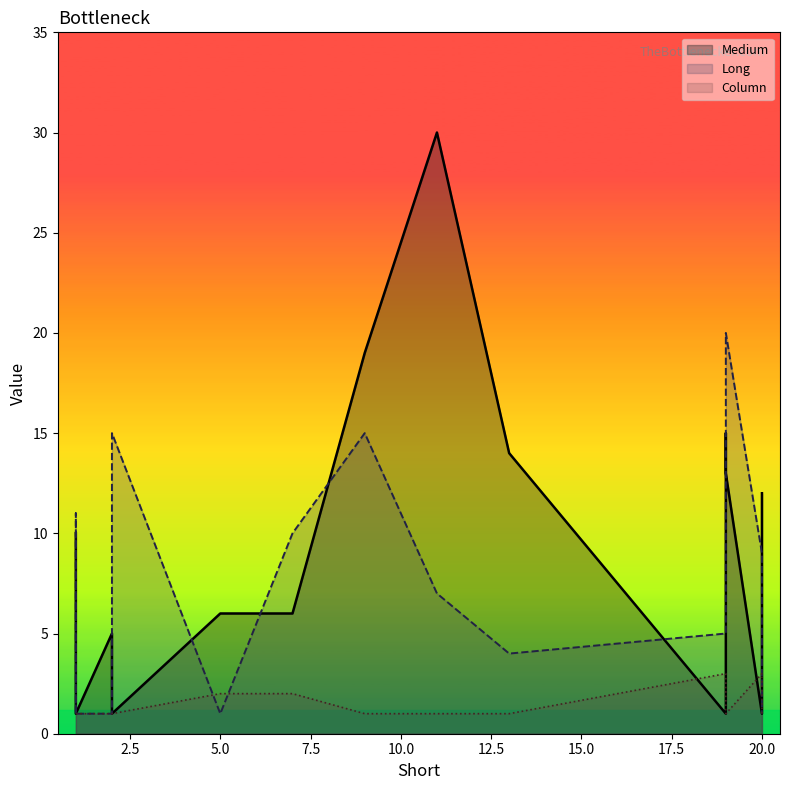

Reading left to right, what are all the values shown in this chart?

Medium: 13=14	1=10	2=5	9=19	5=6	11=30	7=6	19=1	19=15	20=1	1=1	1=7	2=1	19=13	20=12
Long: 13=4	1=1	2=1	9=15	5=1	11=7	7=10	19=5	19=14	20=9	1=1	1=11	2=15	19=20	20=1
Column: 13=1	1=1	2=1	9=1	5=2	11=1	7=2	19=3	19=2	20=3	1=1	1=1	2=1	19=1	20=1